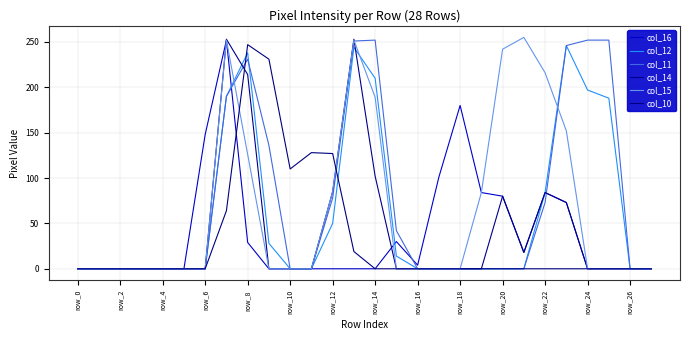

How many lines are shown in the chart?

6